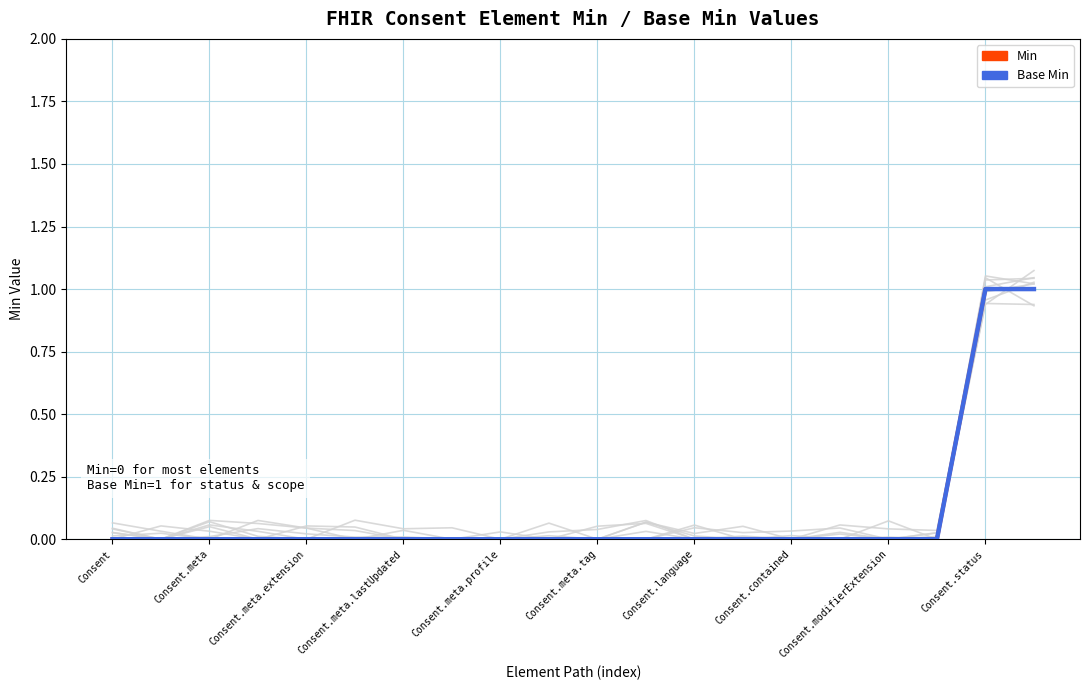

What is the label of the 15th point from the right?

Consent.meta.tag